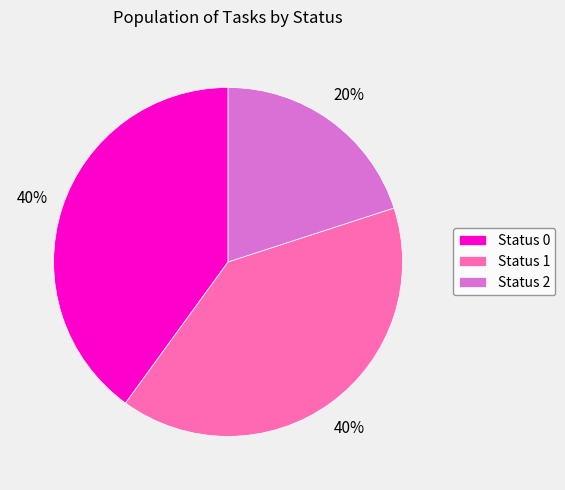

Does any single category account for the majority?

No